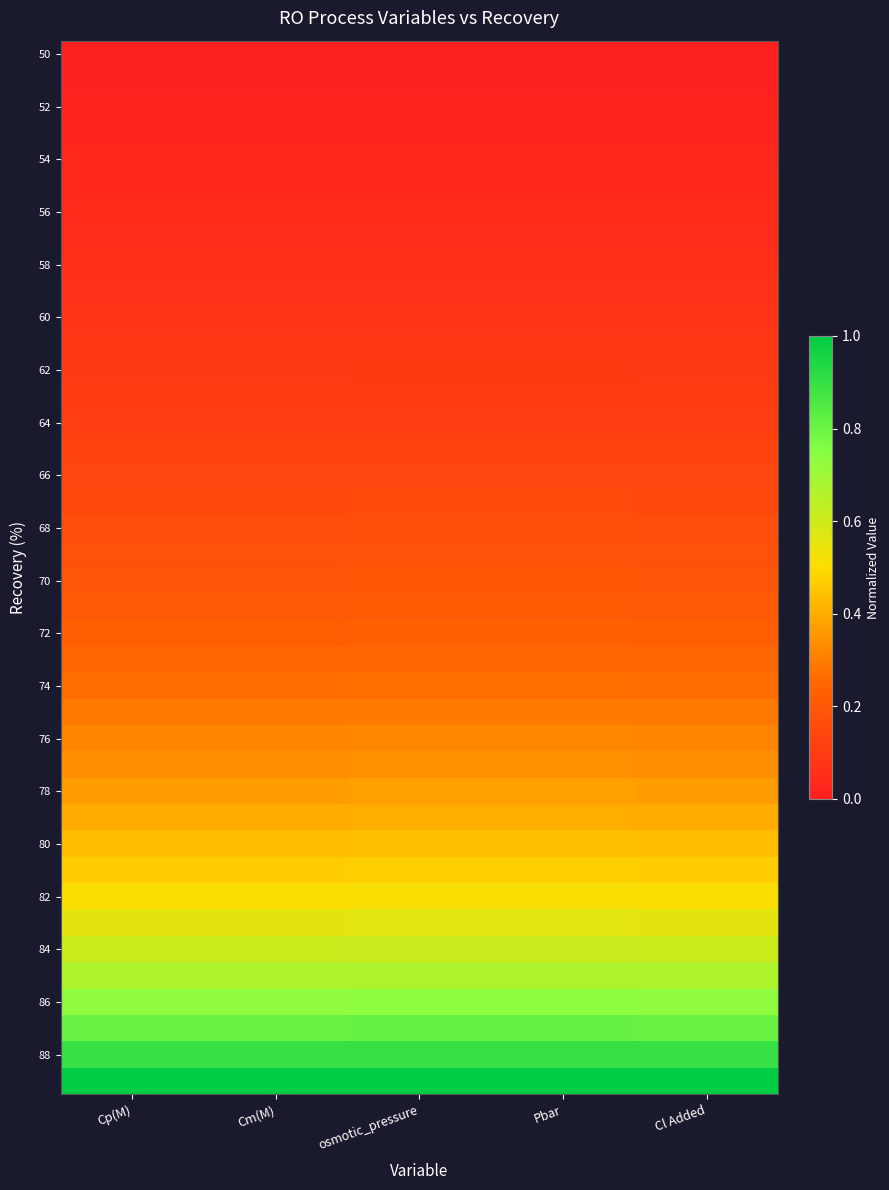

How many series are shown in this chart?

40